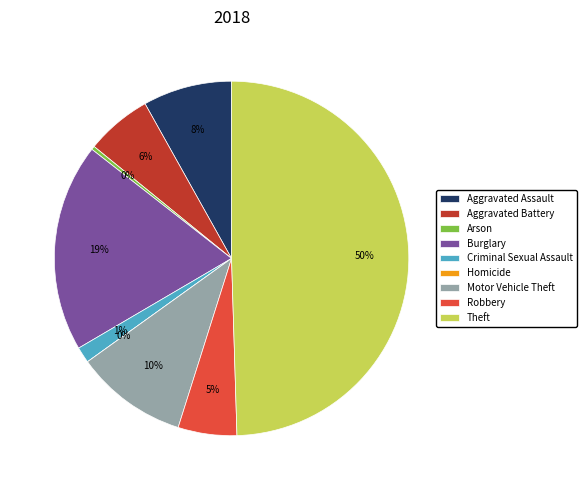

Is it true that Robbery is 16% of the pie?

False